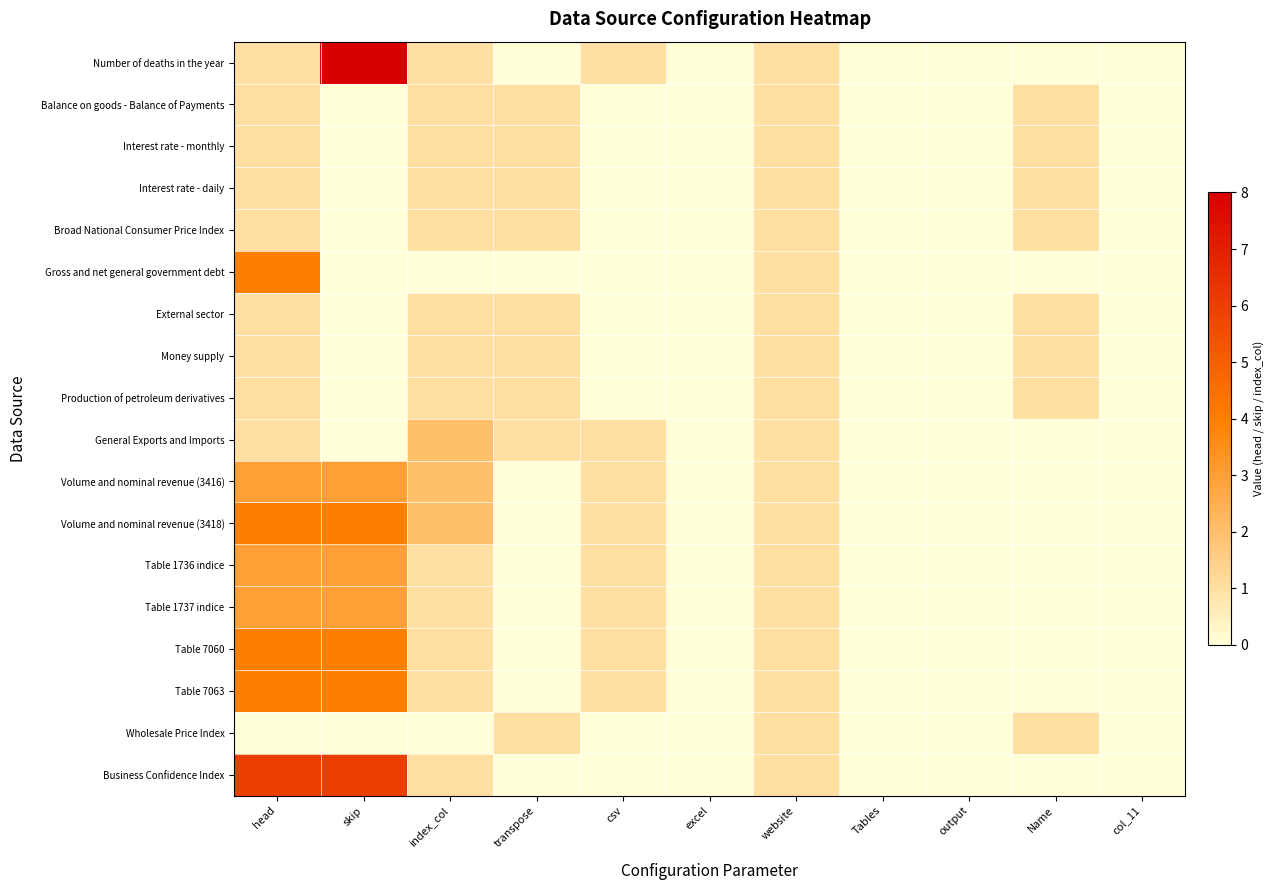

At which category is the sum across all series the highest?

head